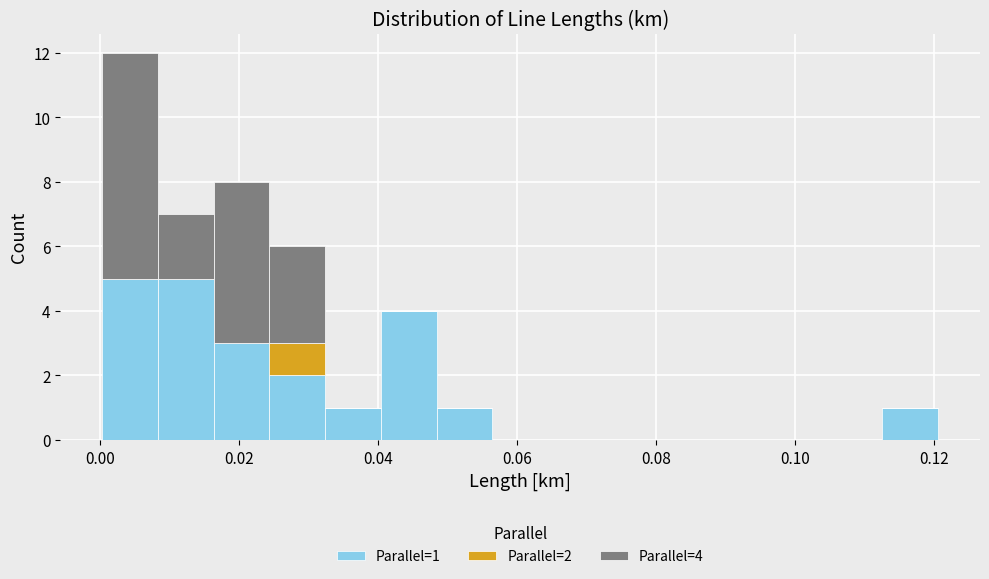

Which range on the x-axis has the tallest stacked bar (by total height)?

0.000 to 0.008